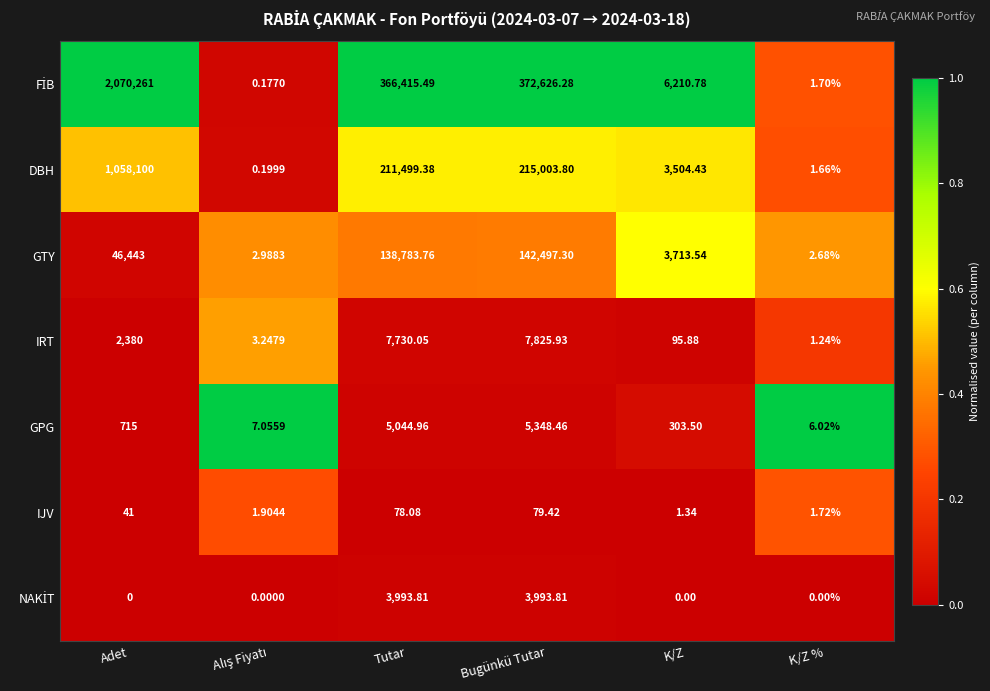

How many series are shown in this chart?

7